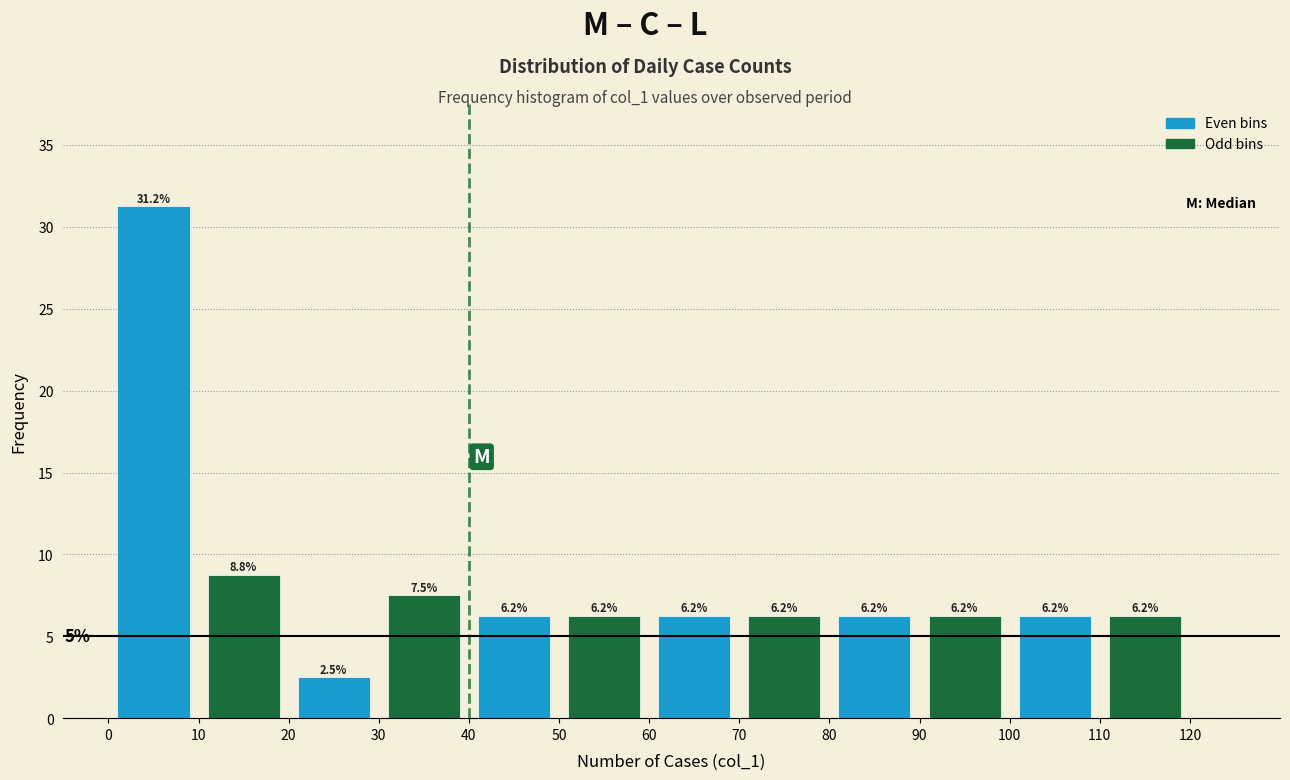

Over which range of the x-axis is the bar tallest?

0 to 10